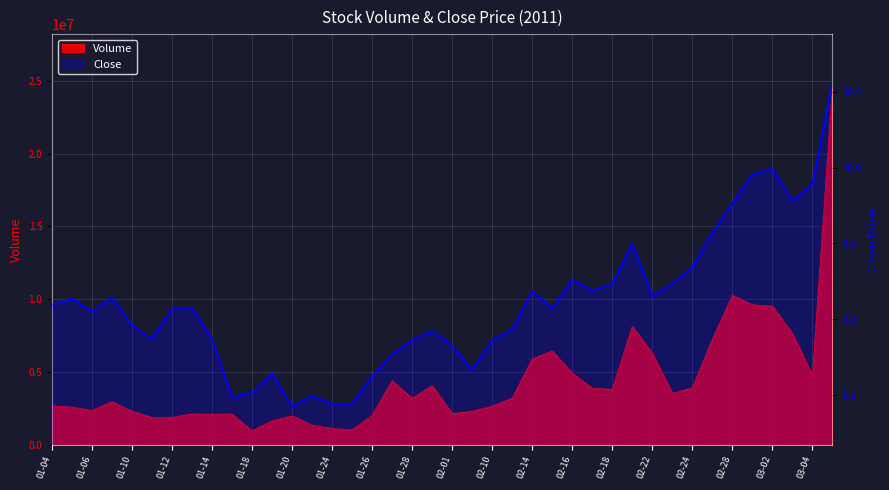

Reading left to right, extract all data points from this chart.

9.1	9.1	9.0	9.1	9.0	8.9	9.1	9.1	8.9	8.5	8.5	8.6	8.4	8.5	8.4	8.4	8.6	8.8	8.9	8.9	8.8	8.7	8.9	8.9	9.2	9.1	9.3	9.2	9.2	9.5	9.2	9.2	9.3	9.6	9.8	10.0	10.0	9.8	9.9	10.6